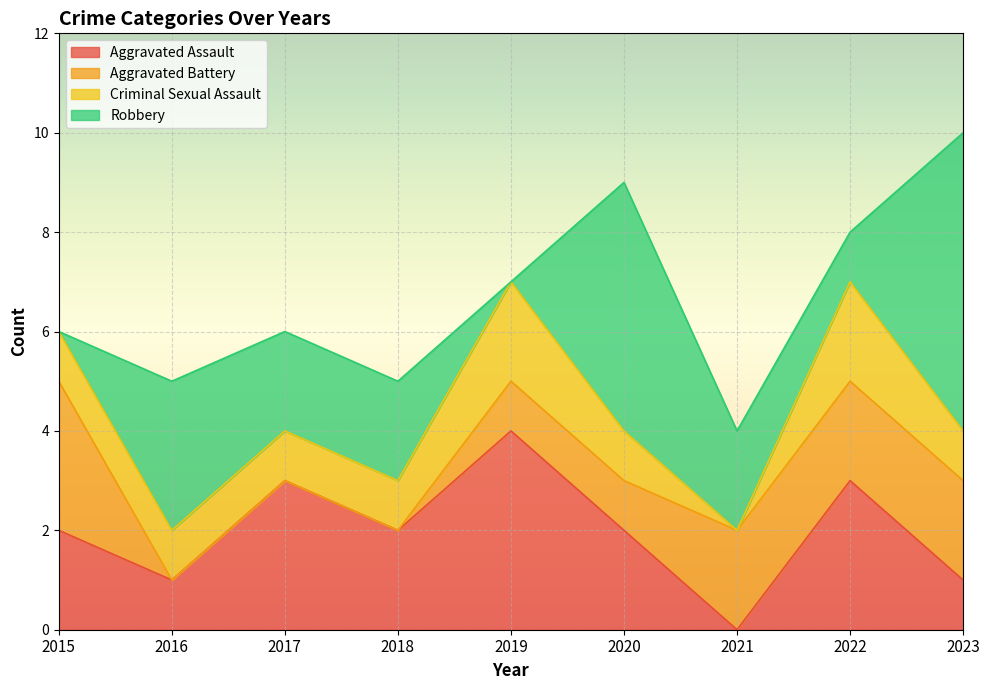

What is the difference between the maximum and second lowest values in the Aggravated Assault series?

3